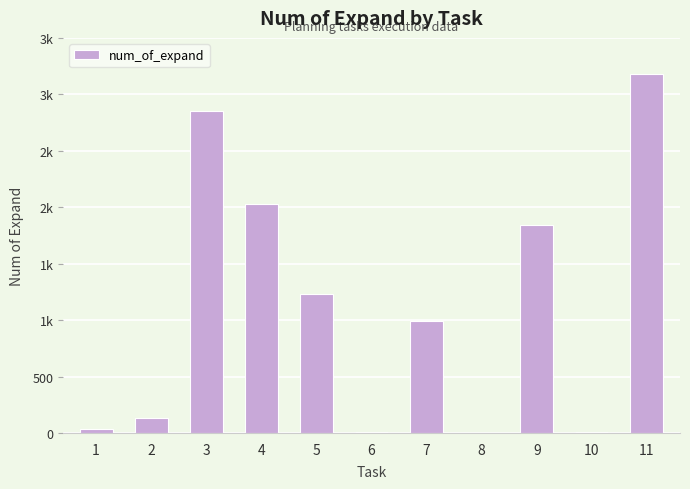

Rank the categories by value from highest to lowest.

11, 3, 4, 9, 5, 7, 2, 1, 6, 10, 8